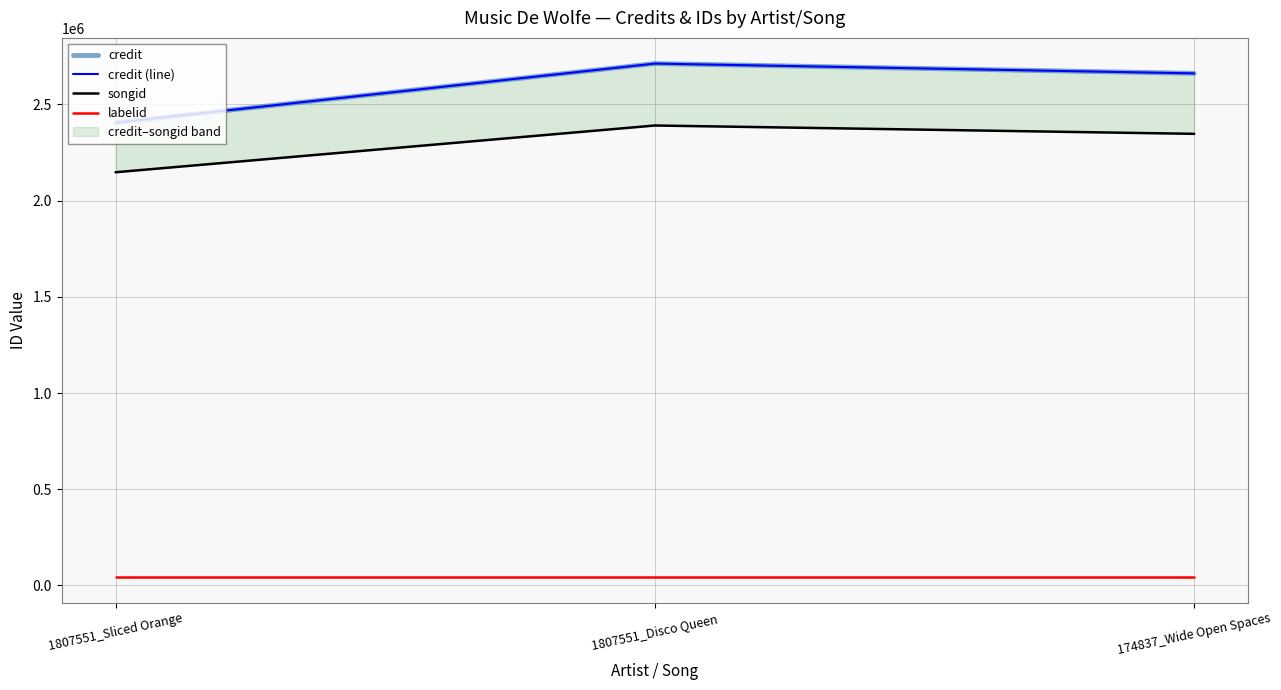

The value of songid at 174837_Wide Open Spaces is 3899974. True or false?

False